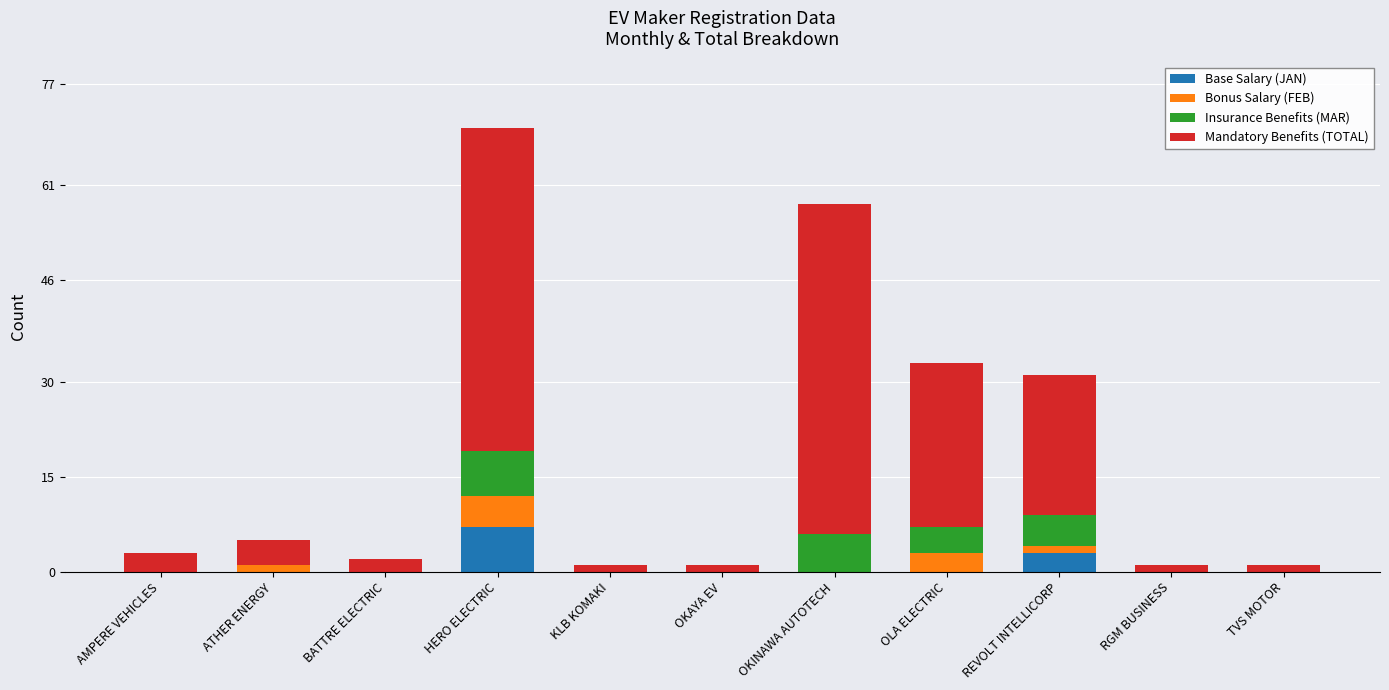

At which label does Base Salary (JAN) reach its peak?

HERO ELECTRIC